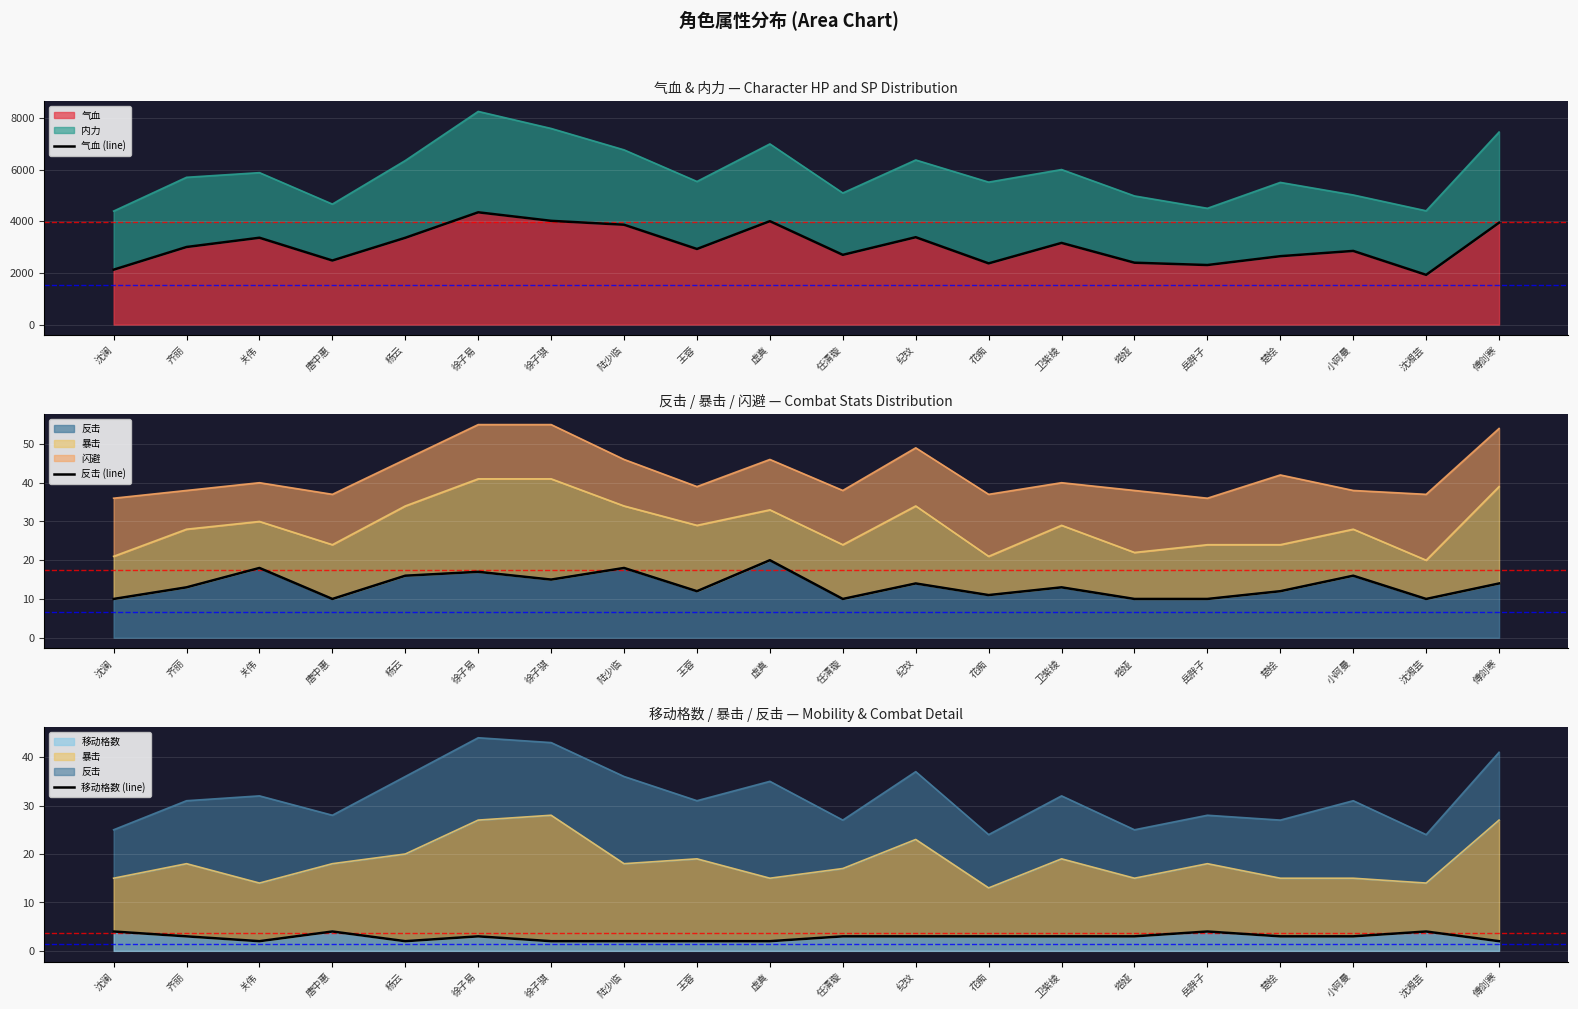

Which series has the largest range (max minus min)?

气血 (line)